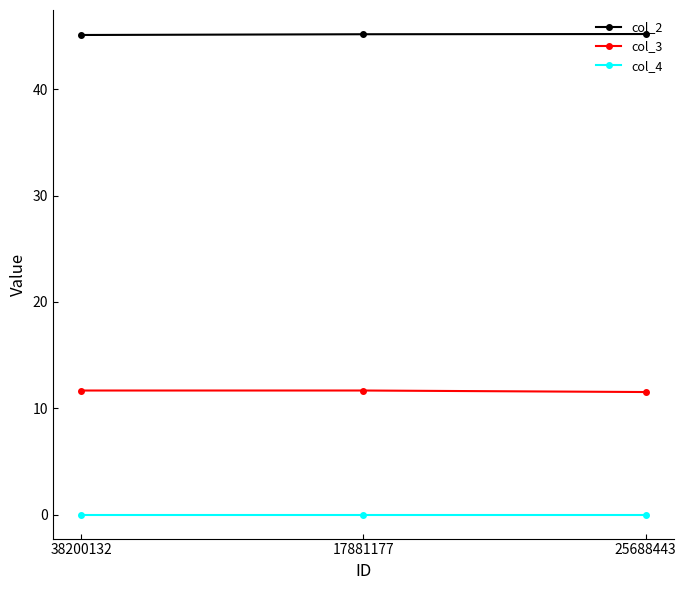

What is the approximate value of col_2 at 25688443?

45.2